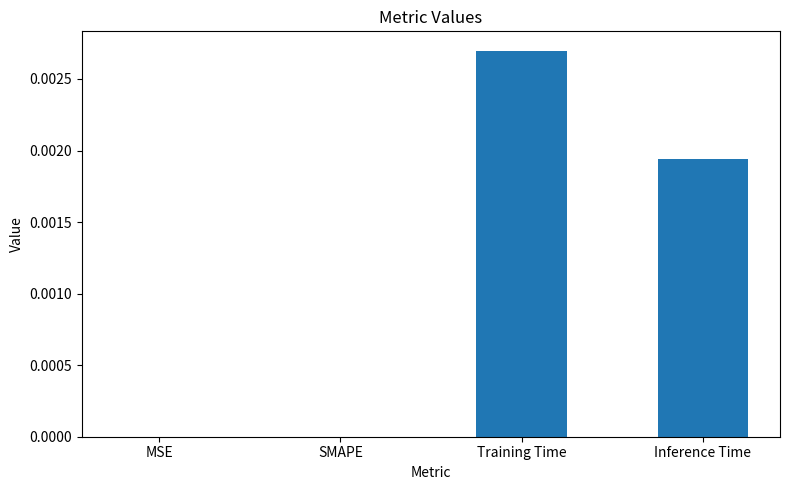

Does the chart contain stacked bars?

No